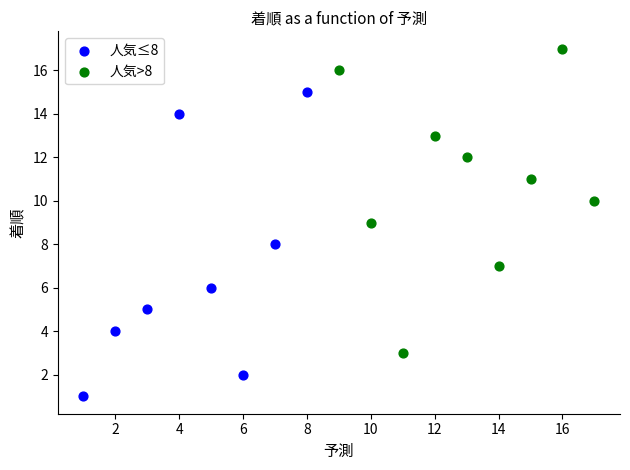

Which series reaches the minimum Y coordinate?

人気≤8